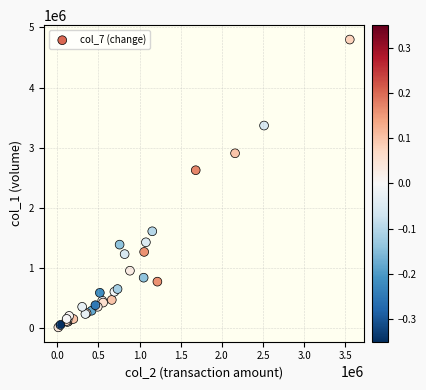

What Y value in the scatter plot is closest to 2404000?

2624000